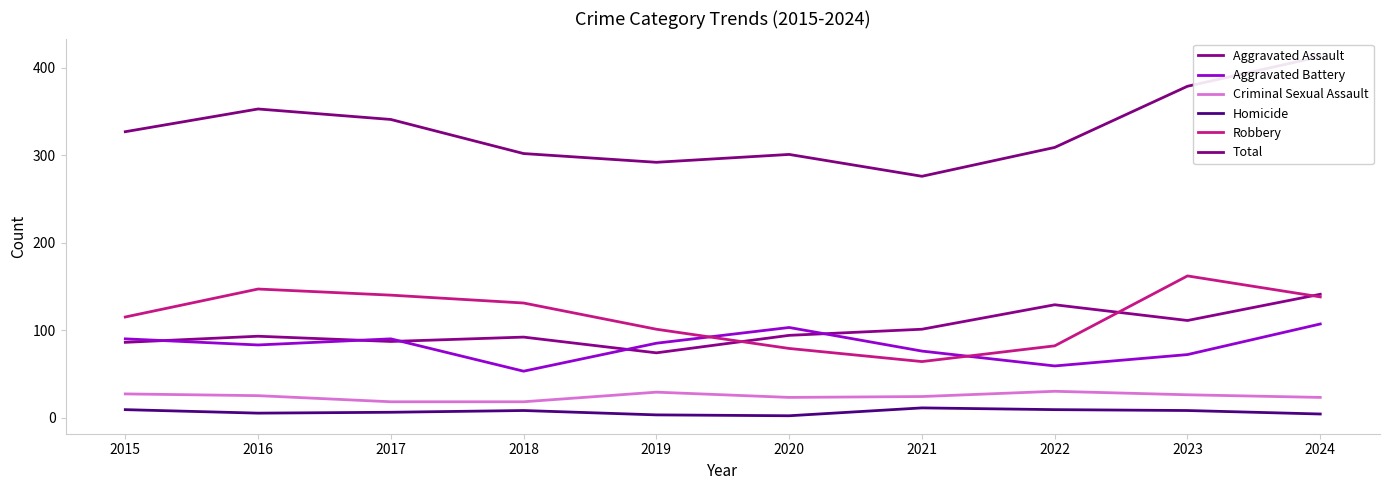

List the labels in order of Criminal Sexual Assault value, largest first.

2022, 2019, 2015, 2023, 2016, 2021, 2020, 2024, 2017, 2018